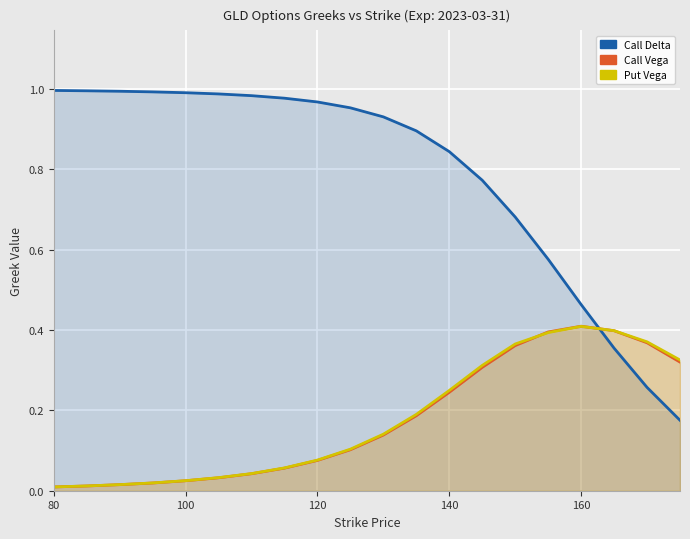

Does the chart display data point markers on the line(s)?

No